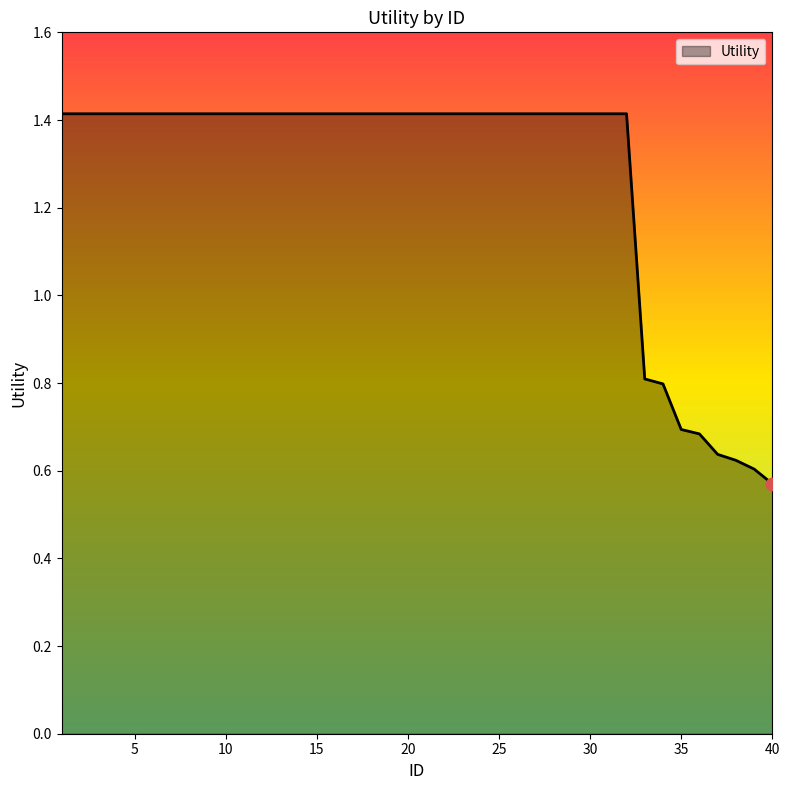

What is the difference between the maximum and minimum values?

0.8